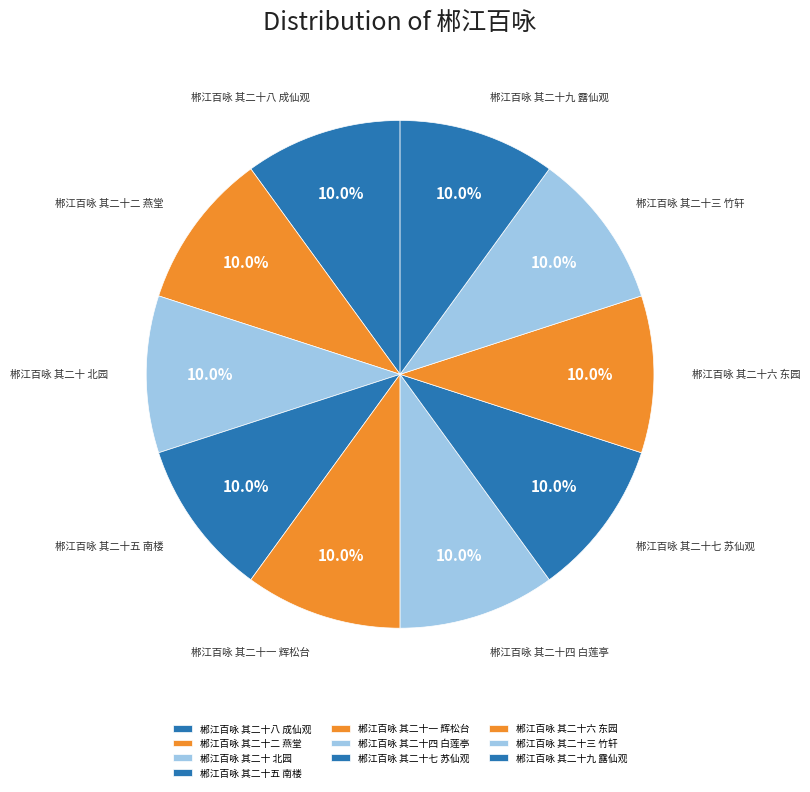

How many slices are in this pie chart?

10